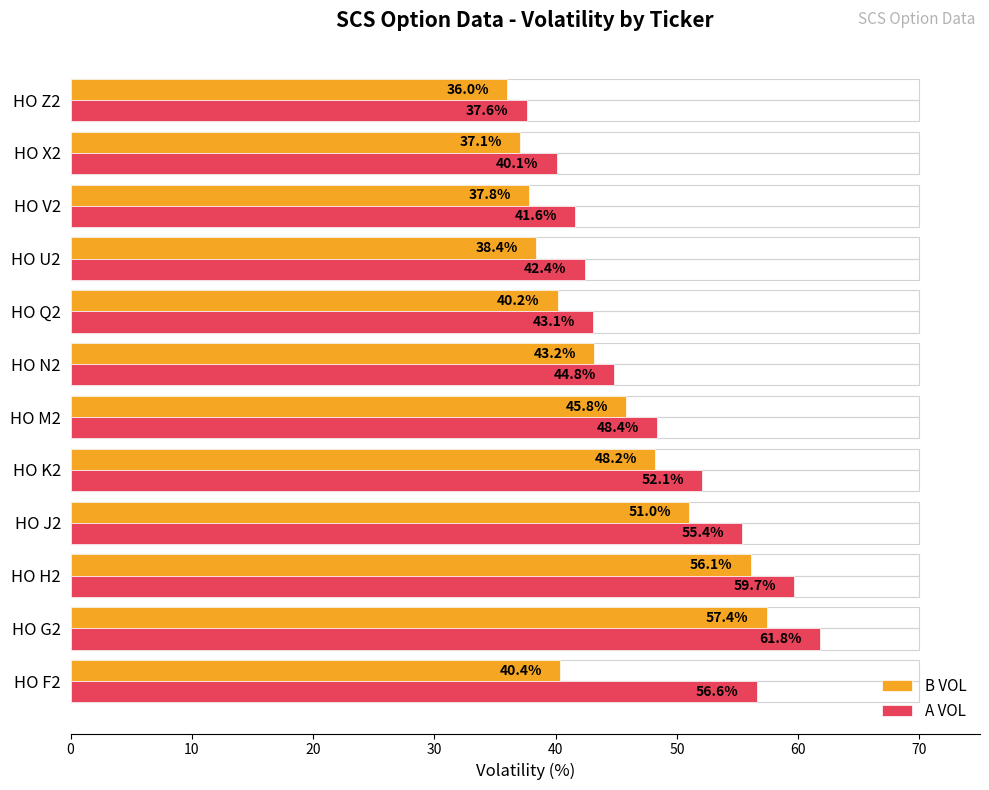

What is the sum of the B VOL values at HO J2 and HO M2?

96.8